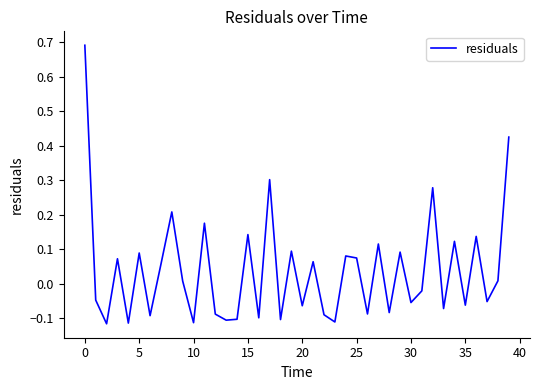

Does the chart display data point markers on the line(s)?

No